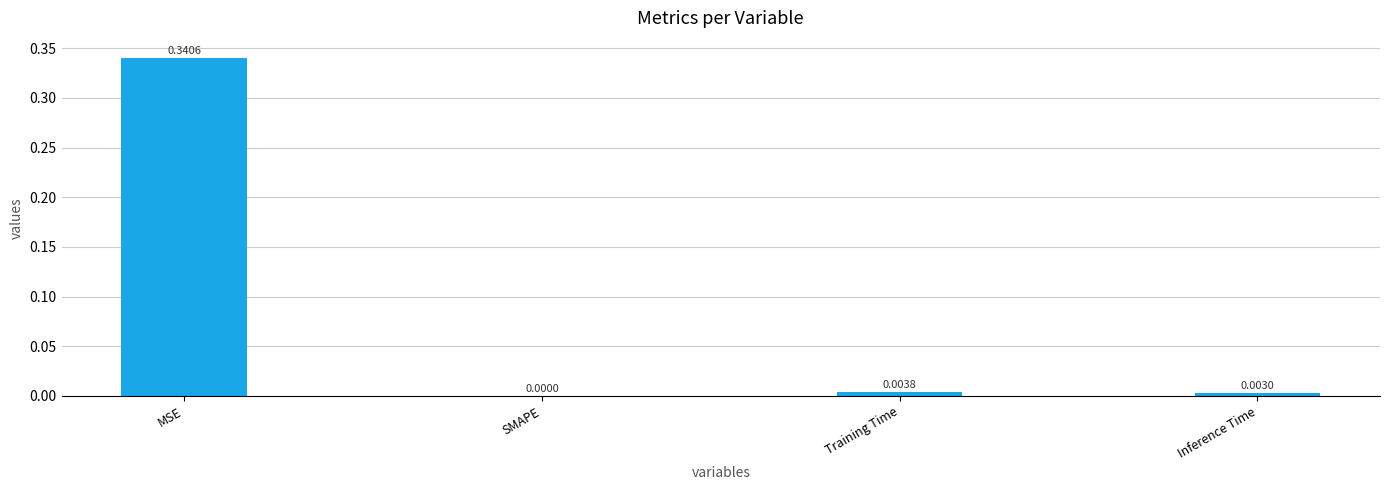

How many series are shown in this chart?

1